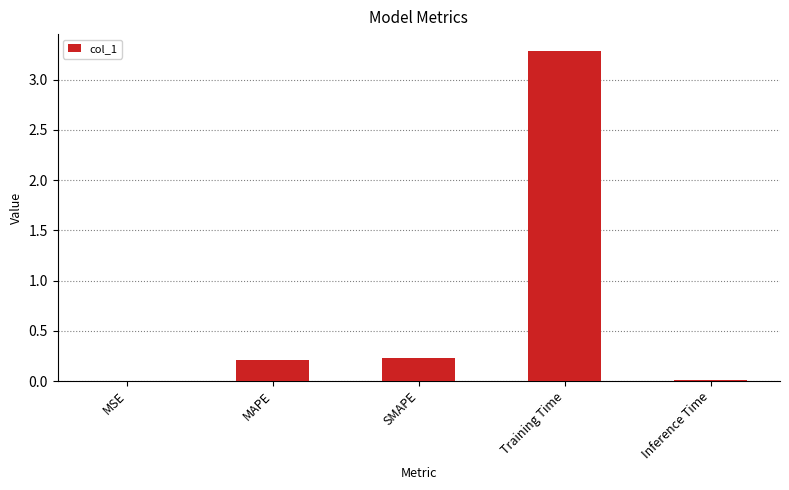

Which label corresponds to the largest value in the chart?

Training Time